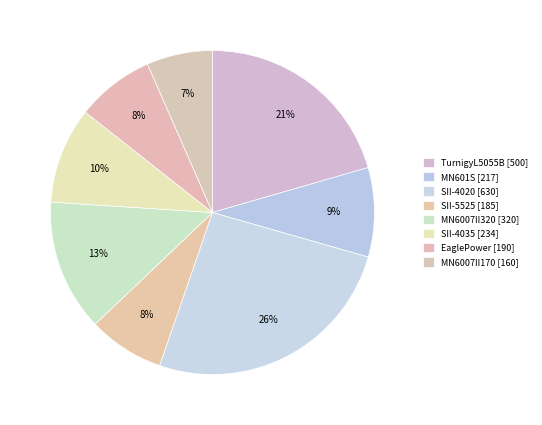

Does any single category account for the majority?

No